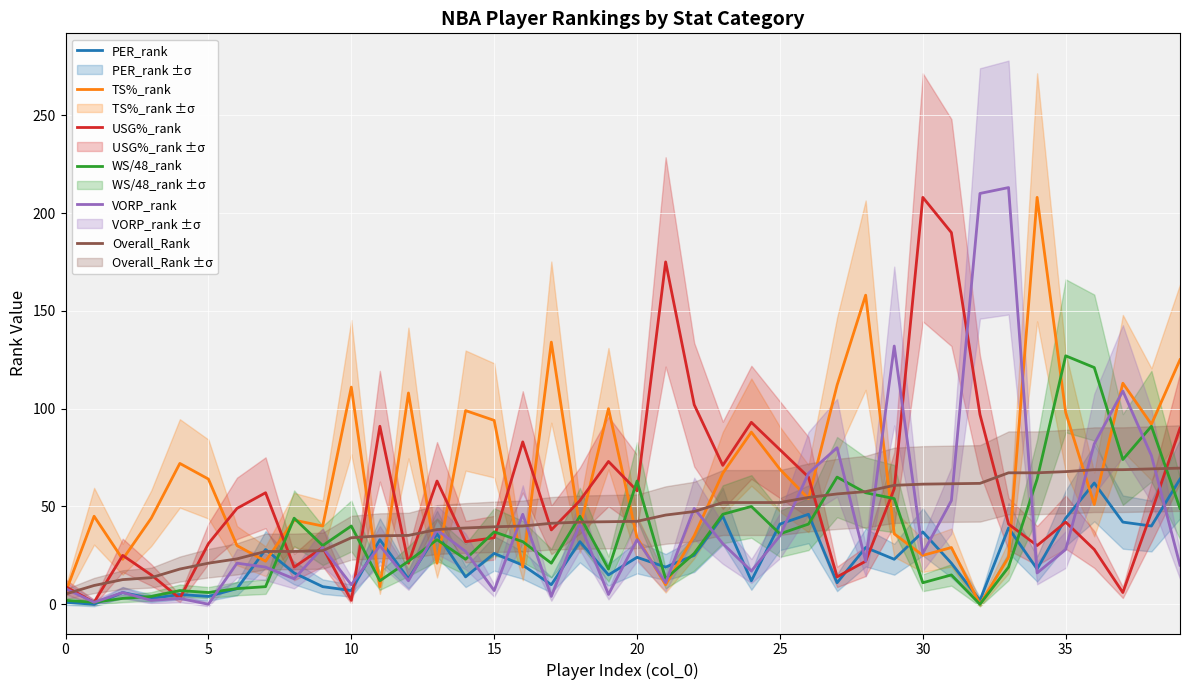

True or false: TS%_rank and USG%_rank intersect in this chart.

True